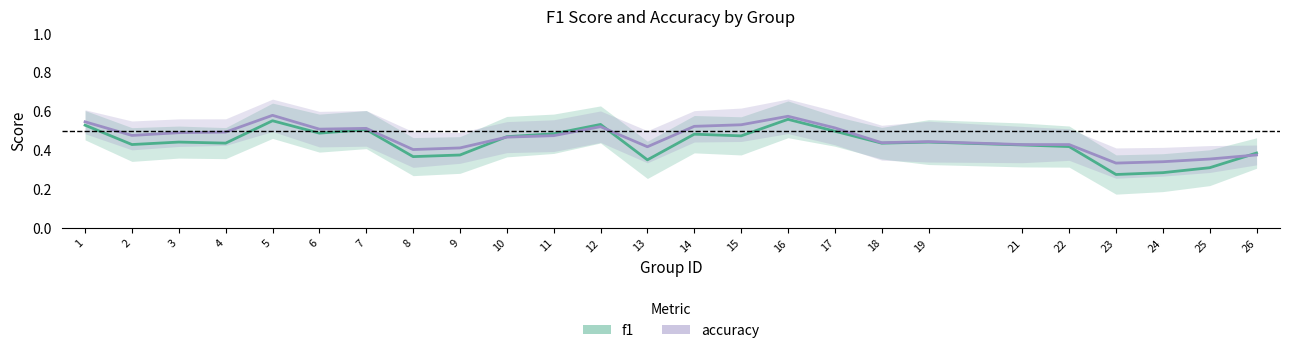

Which category has the lowest value in the accuracy series?

23